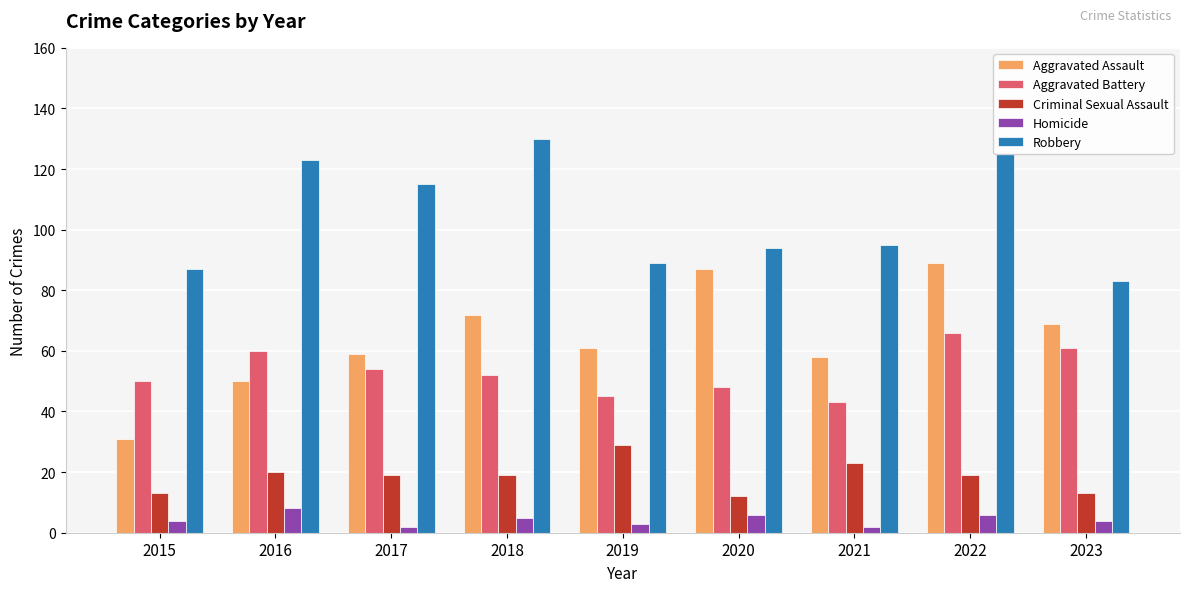

How many bars are there in each group?

5